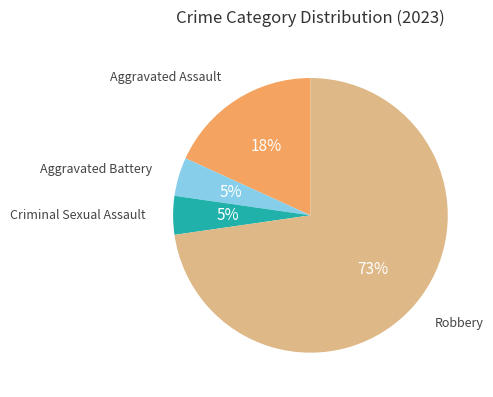

To the nearest percent, what is the average slice percentage?

25%